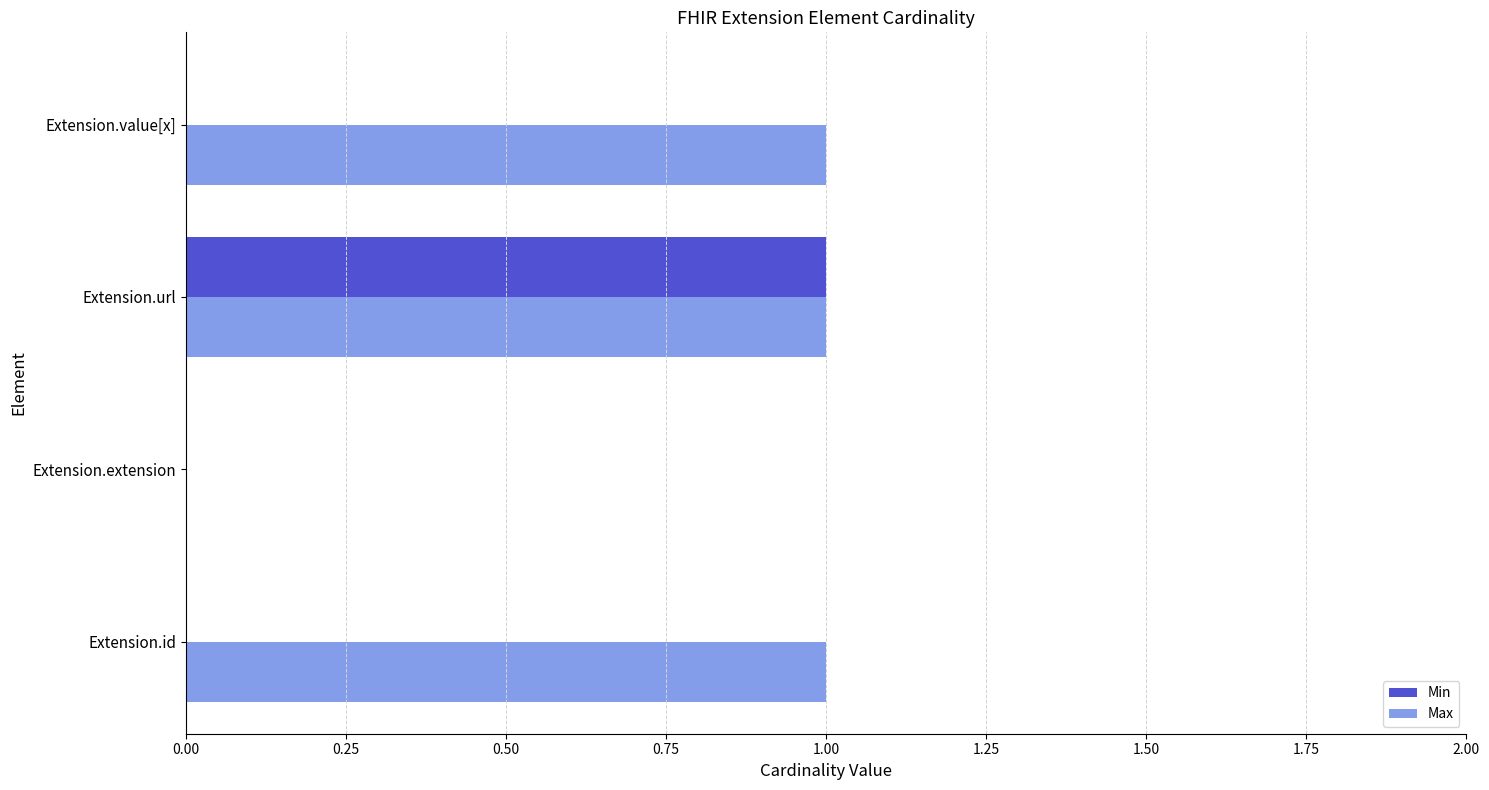

Which series changed the most between Extension.id and Extension.url?

Min